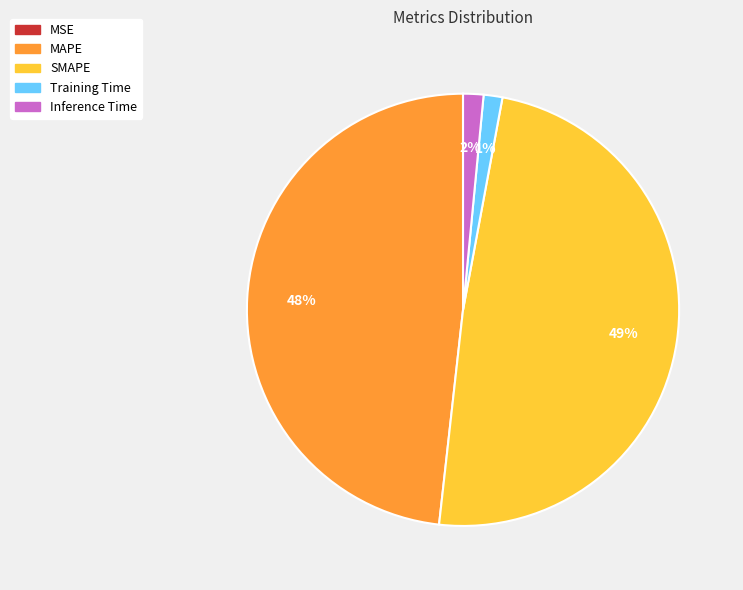

To the nearest percent, what is the average slice percentage?

20%